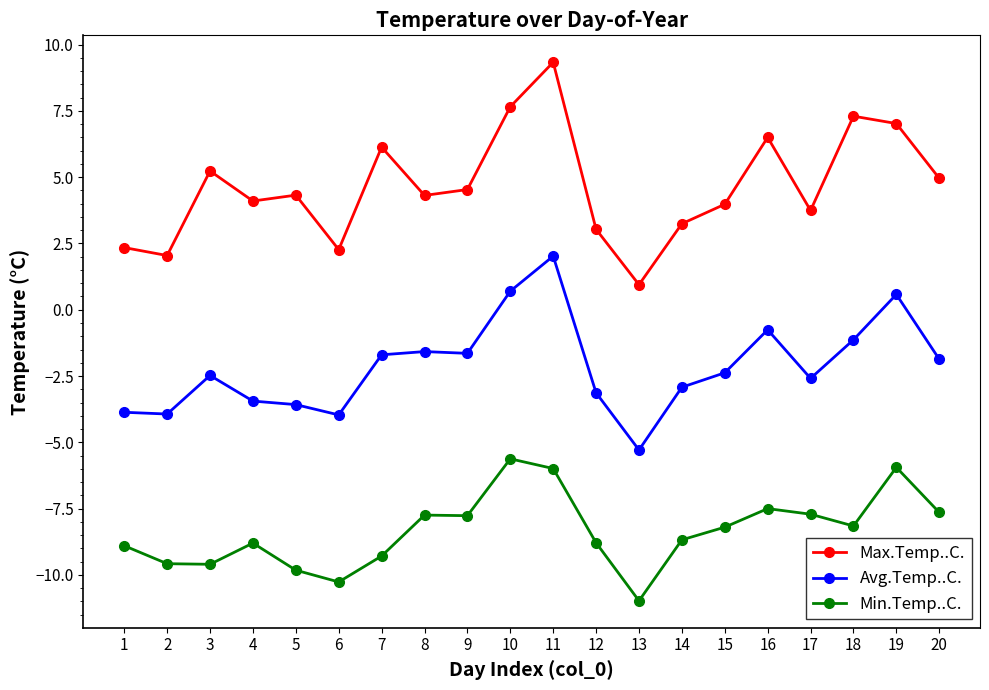

Count the number of data series in this chart.

3